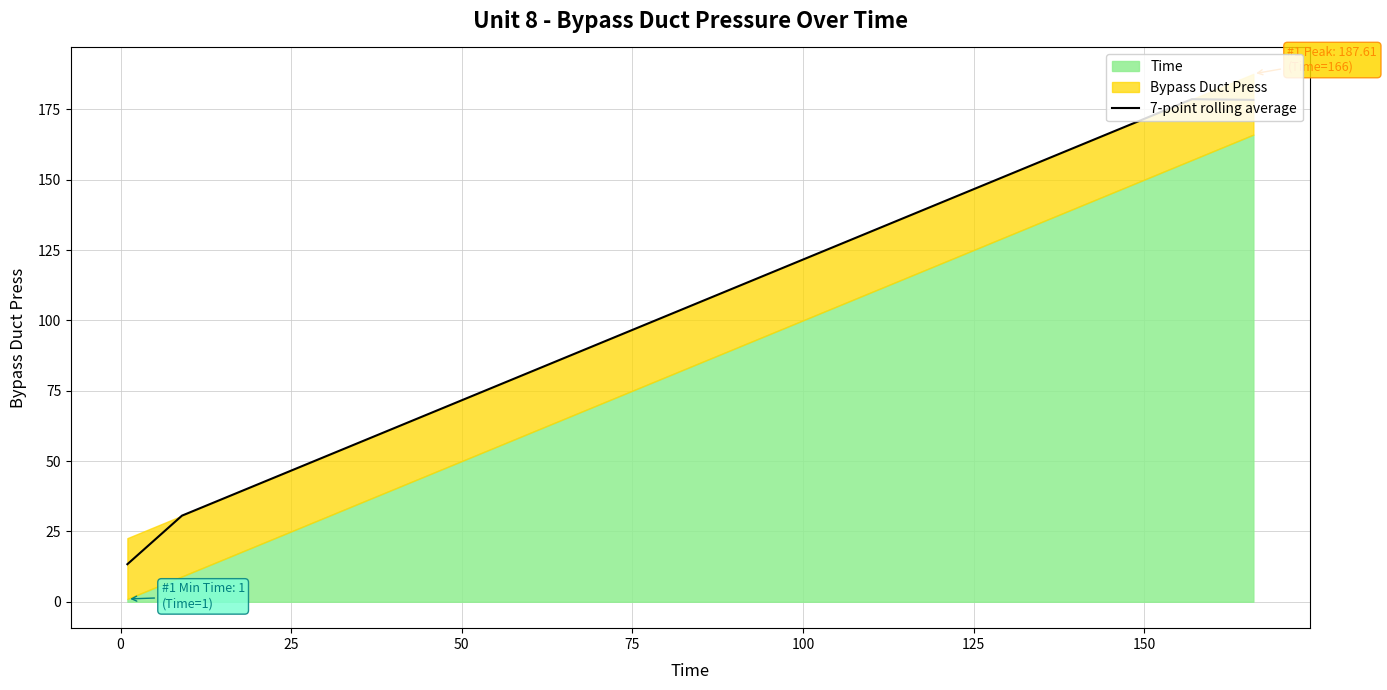

What is the maximum value for 7-point rolling average?

178.6